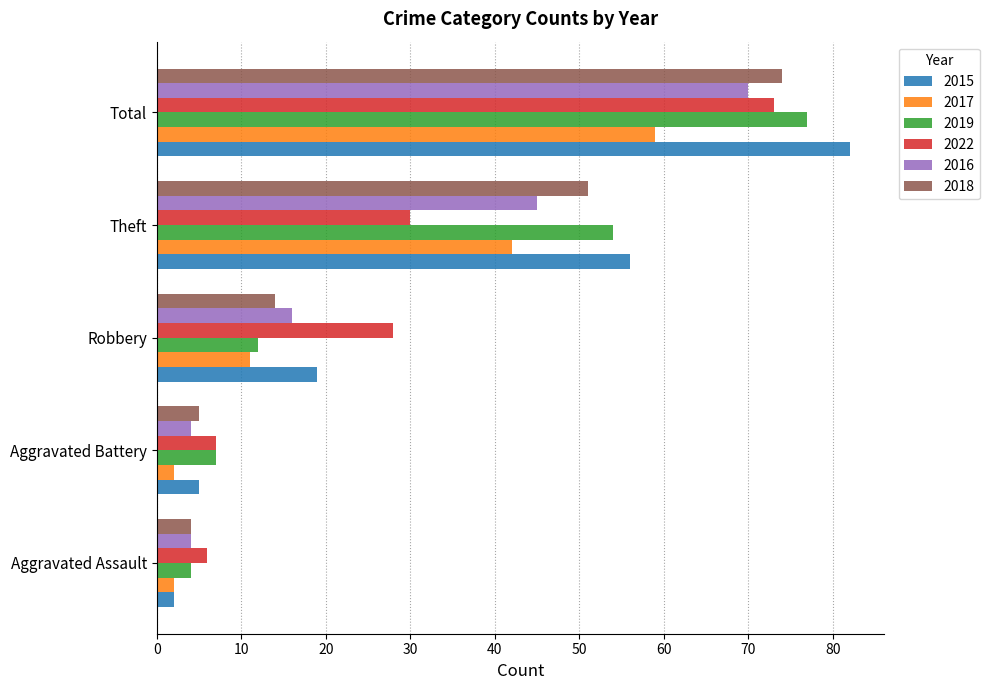

Is it true that 2017 equals 42 at Theft?

True